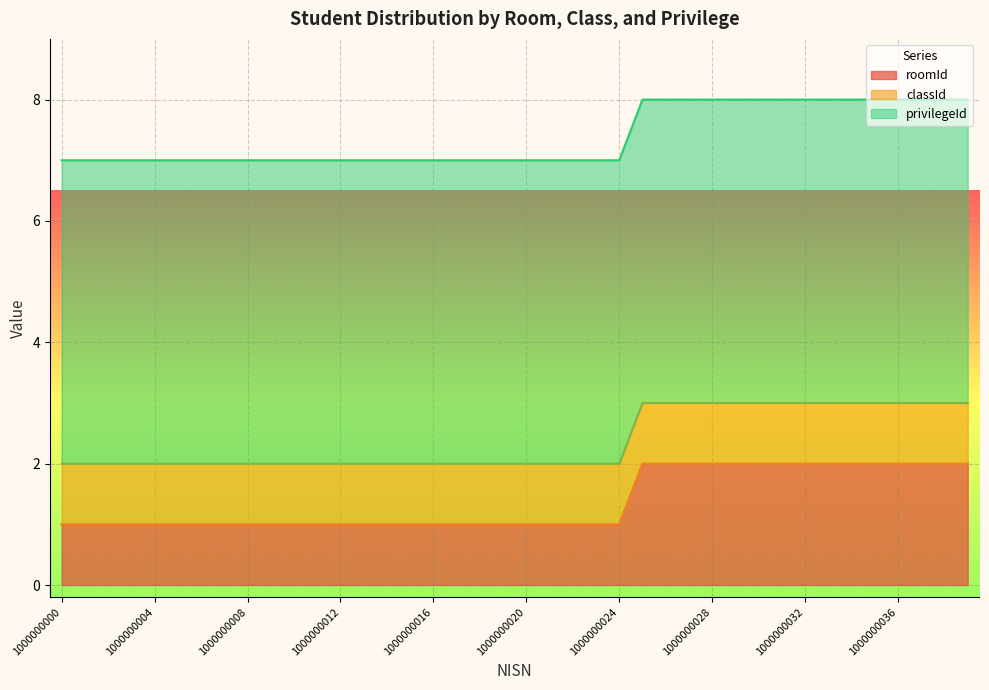

Between 1000000018 and 1000000031, which series saw the biggest shift?

roomId